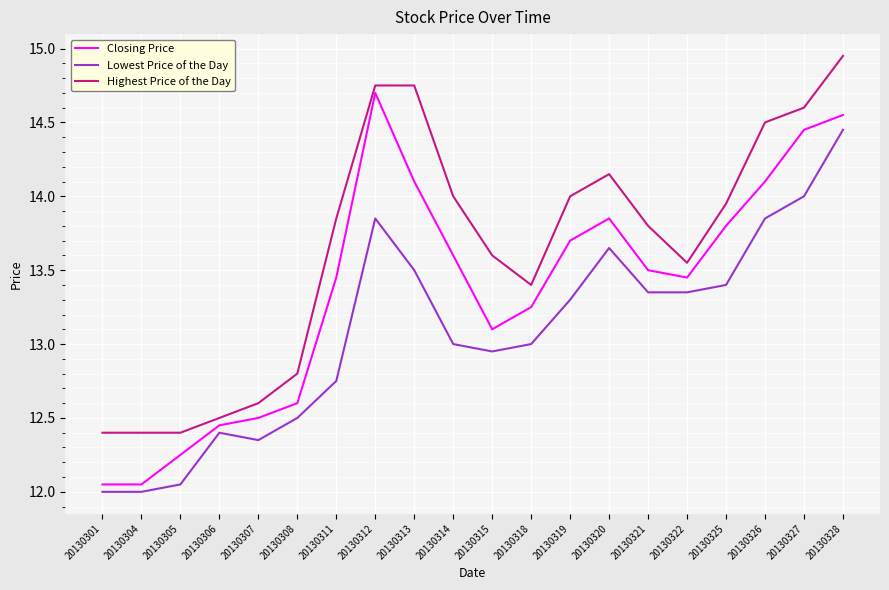

What is the difference between the Lowest Price of the Day values at 20130314 and 20130313?

0.5